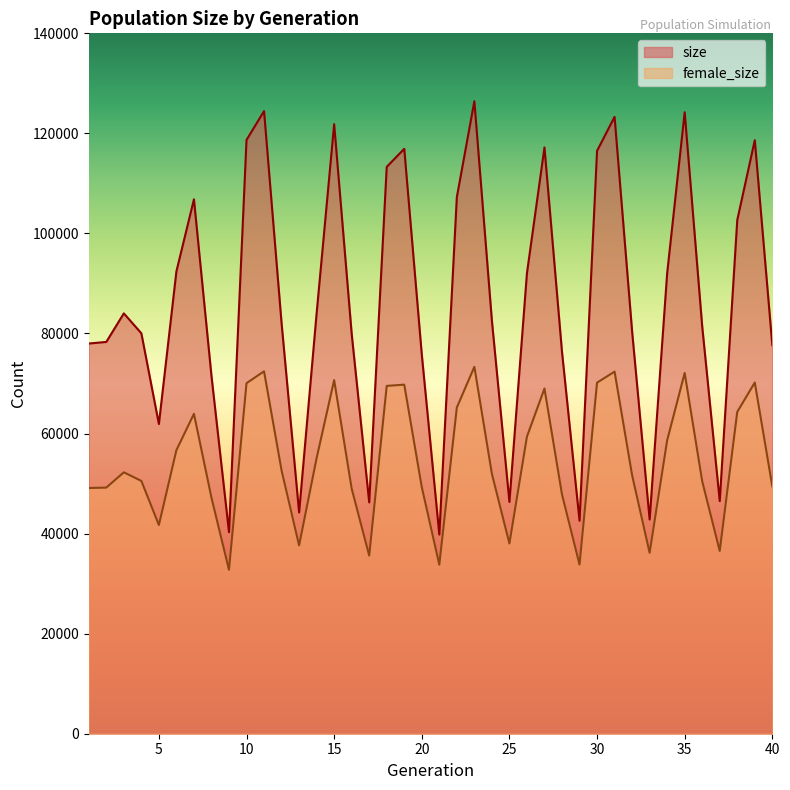

List the series in order of their peak value, lowest first.

female_size, size